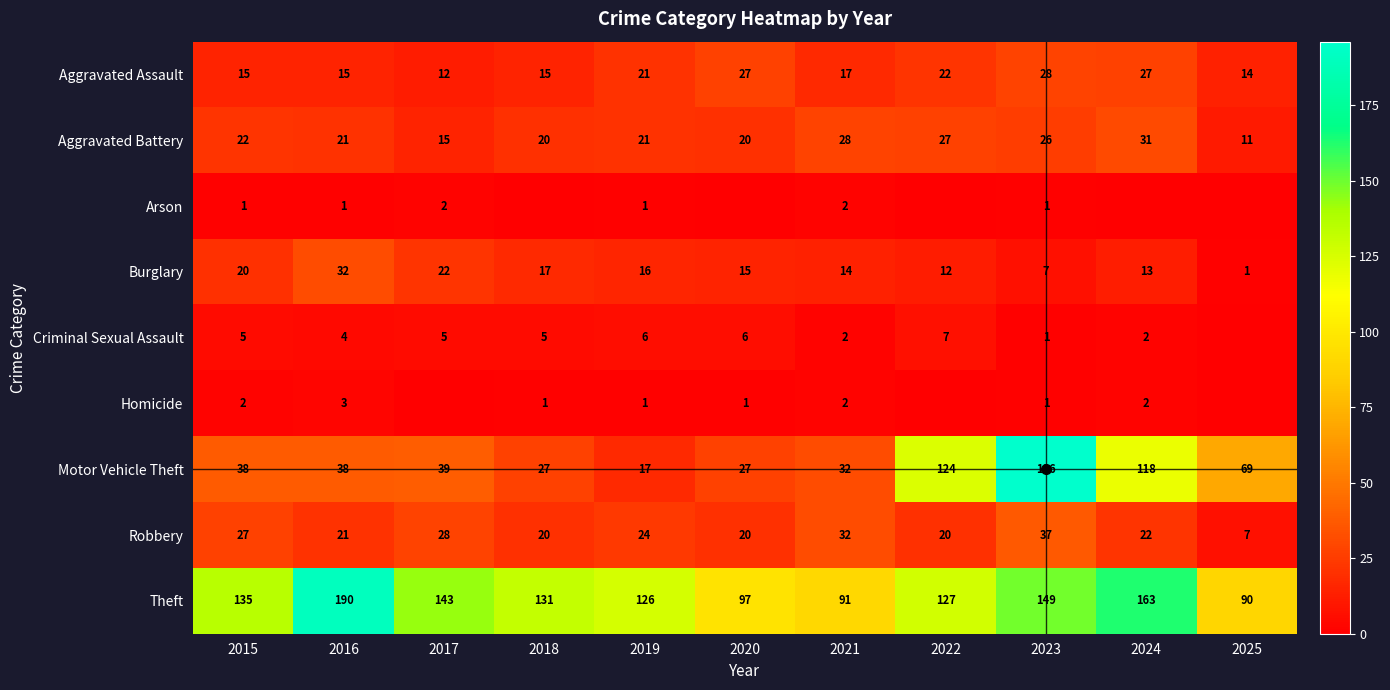

List the series in order of their peak value, highest first.

Motor Vehicle Theft, Theft, Robbery, Burglary, Aggravated Battery, Aggravated Assault, Criminal Sexual Assault, Homicide, Arson